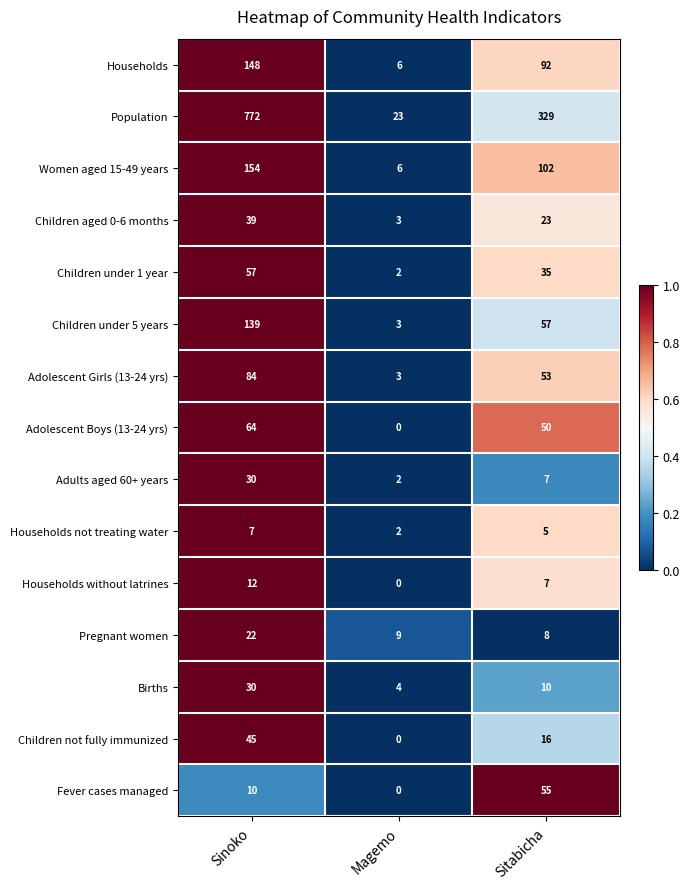

Rank the categories by Households value from lowest to highest.

Magemo, Sitabicha, Sinoko